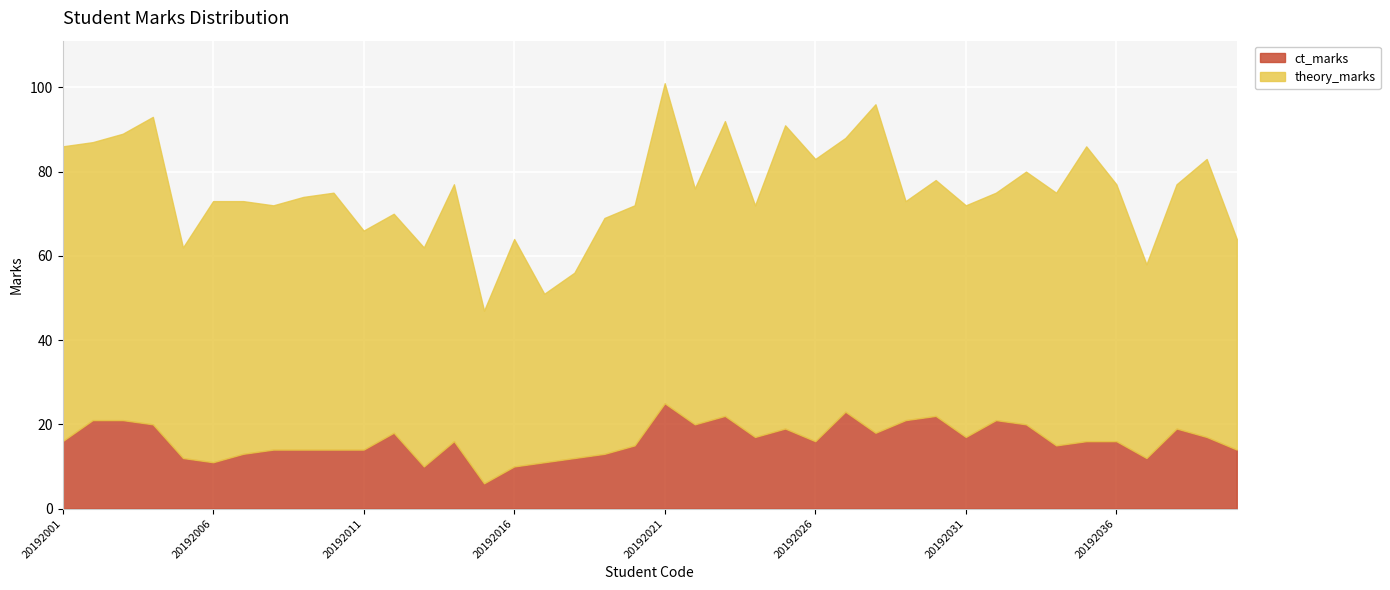

What is the value of the ct_marks point at the 36th from the left?

16